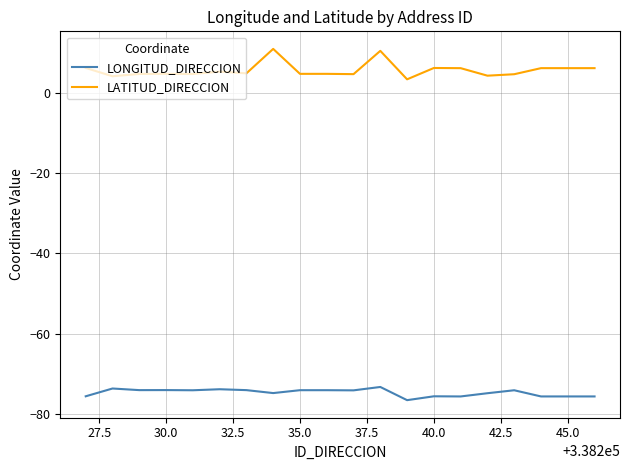

Which series has the largest total across all categories?

LATITUD_DIRECCION